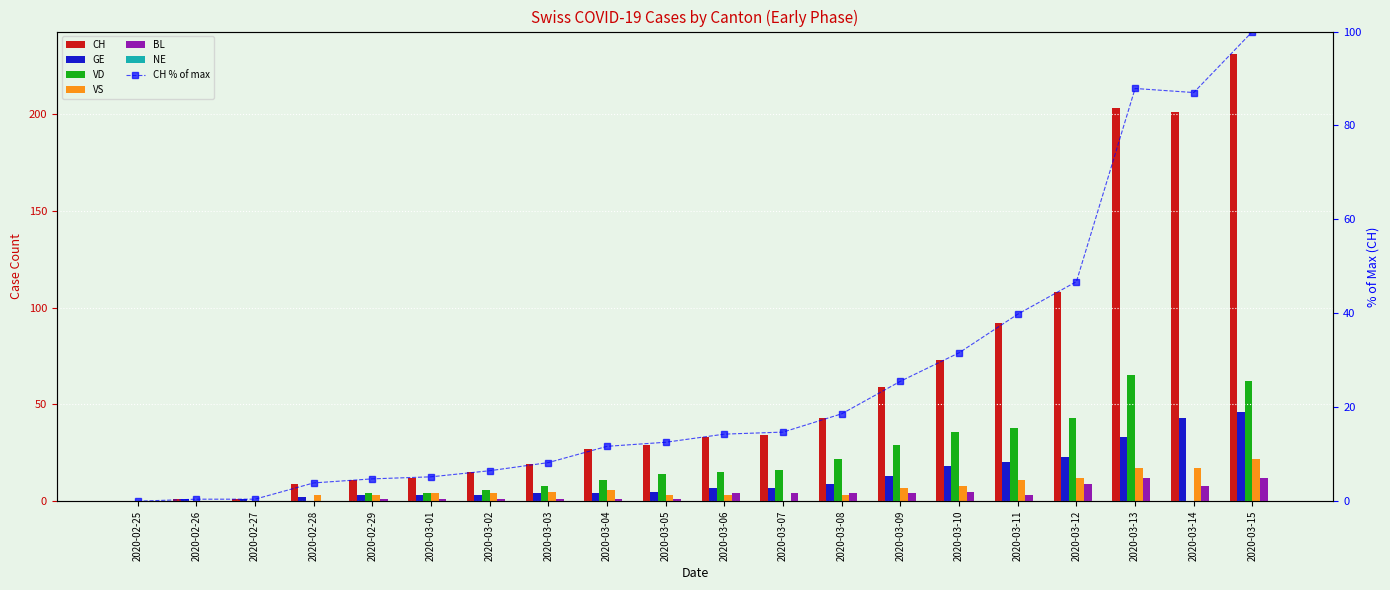

Reading right to left, what are all the values shown in this chart?

CH: 2020-03-15=231	2020-03-14=201	2020-03-13=203	2020-03-12=108	2020-03-11=92	2020-03-10=73	2020-03-09=59	2020-03-08=43	2020-03-07=34	2020-03-06=33	2020-03-05=29	2020-03-04=27	2020-03-03=19	2020-03-02=15	2020-03-01=12	2020-02-29=11	2020-02-28=9	2020-02-27=1	2020-02-26=1	2020-02-25=0
GE: 2020-03-15=46	2020-03-14=43	2020-03-13=33	2020-03-12=23	2020-03-11=20	2020-03-10=18	2020-03-09=13	2020-03-08=9	2020-03-07=7	2020-03-06=7	2020-03-05=5	2020-03-04=4	2020-03-03=4	2020-03-02=3	2020-03-01=3	2020-02-29=3	2020-02-28=2	2020-02-27=1	2020-02-26=1	2020-02-25=0
VD: 2020-03-15=62	2020-03-14=0	2020-03-13=65	2020-03-12=43	2020-03-11=38	2020-03-10=36	2020-03-09=29	2020-03-08=22	2020-03-07=16	2020-03-06=15	2020-03-05=14	2020-03-04=11	2020-03-03=8	2020-03-02=6	2020-03-01=4	2020-02-29=4	2020-02-28=0	2020-02-27=0	2020-02-26=0	2020-02-25=0
VS: 2020-03-15=22	2020-03-14=17	2020-03-13=17	2020-03-12=12	2020-03-11=11	2020-03-10=8	2020-03-09=7	2020-03-08=3	2020-03-07=0	2020-03-06=3	2020-03-05=3	2020-03-04=6	2020-03-03=5	2020-03-02=4	2020-03-01=4	2020-02-29=3	2020-02-28=3	2020-02-27=0	2020-02-26=0	2020-02-25=0
BL: 2020-03-15=12	2020-03-14=8	2020-03-13=12	2020-03-12=9	2020-03-11=3	2020-03-10=5	2020-03-09=4	2020-03-08=4	2020-03-07=4	2020-03-06=4	2020-03-05=1	2020-03-04=1	2020-03-03=1	2020-03-02=1	2020-03-01=1	2020-02-29=1	2020-02-28=0	2020-02-27=0	2020-02-26=0	2020-02-25=0